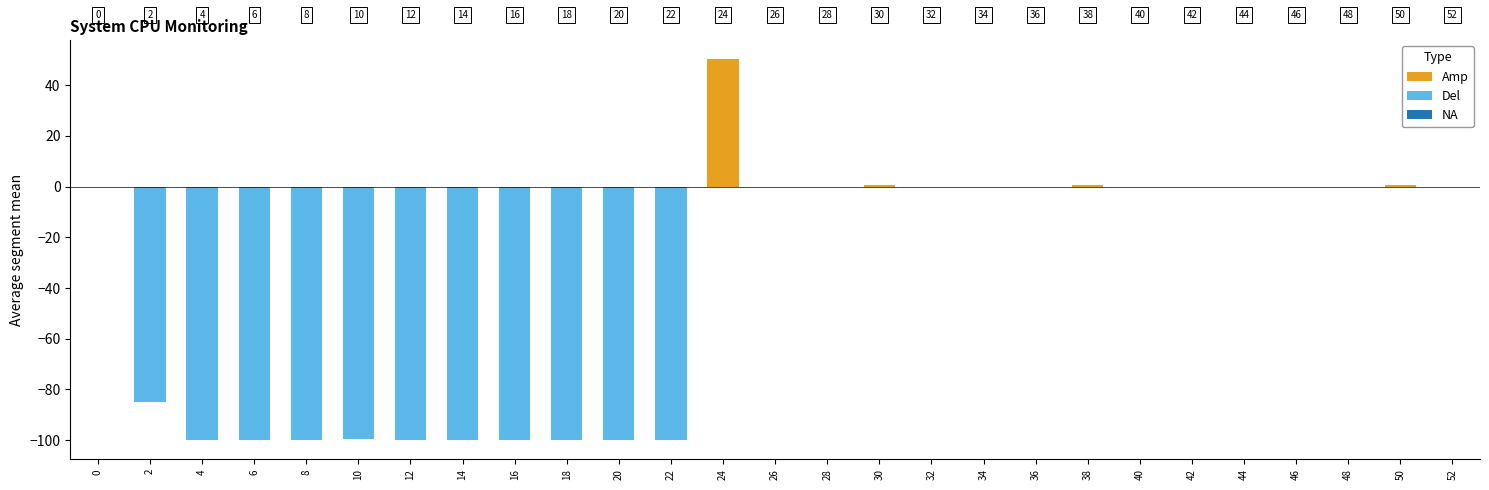

What is the sum of the Del values at 18 and 16?

-200.0